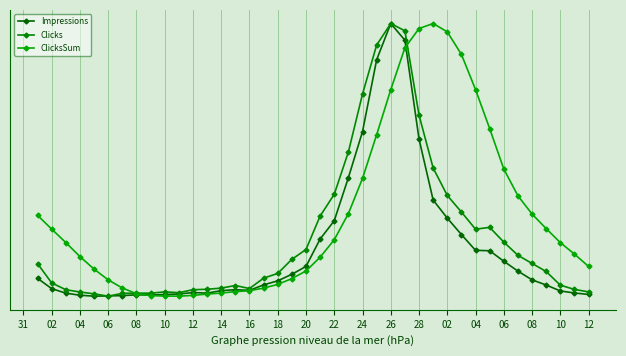

In Clicks, how many points are lower than both neighbors (excluding endpoints)?

5